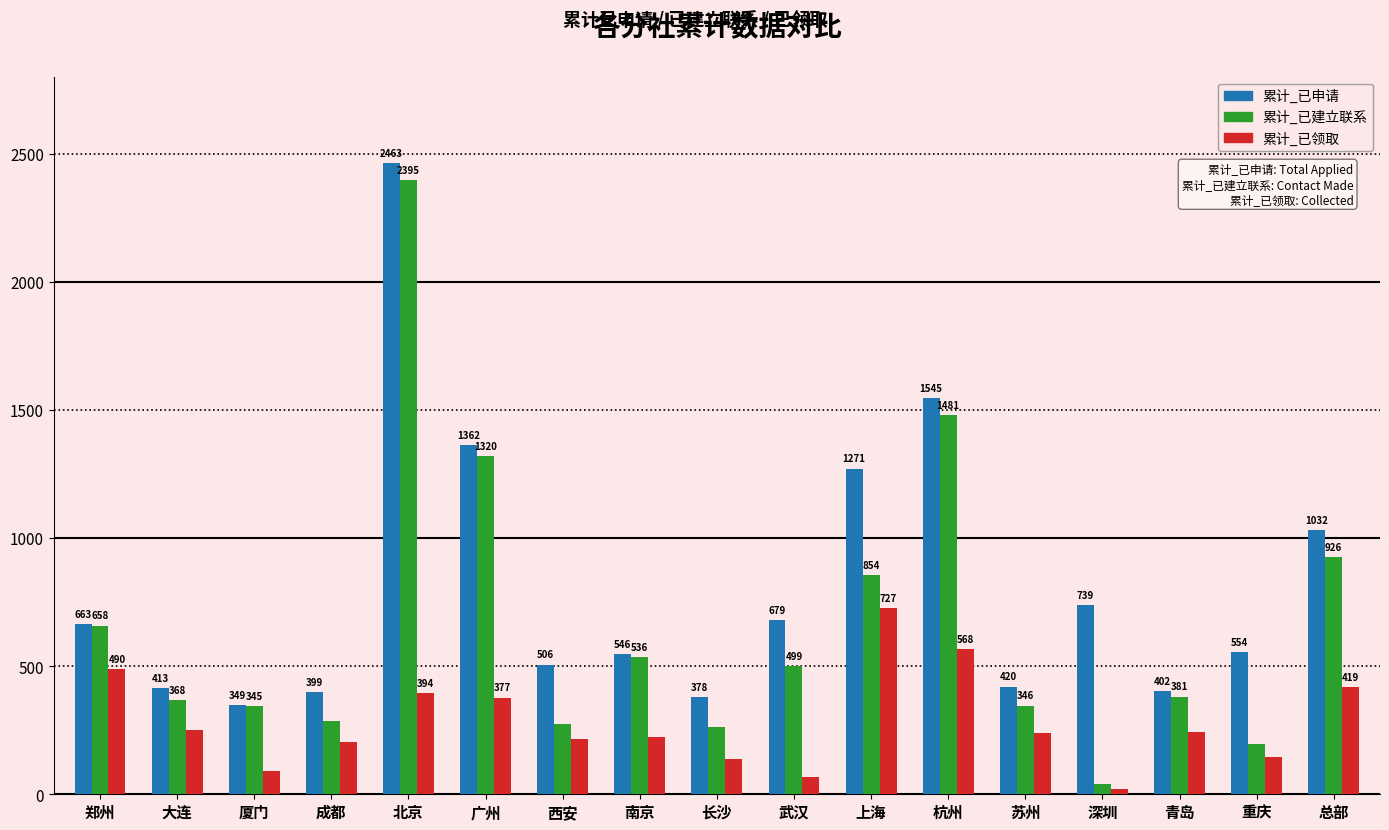

List the series in order of their peak value, highest first.

累计_已申请, 累计_已建立联系, 累计_已领取